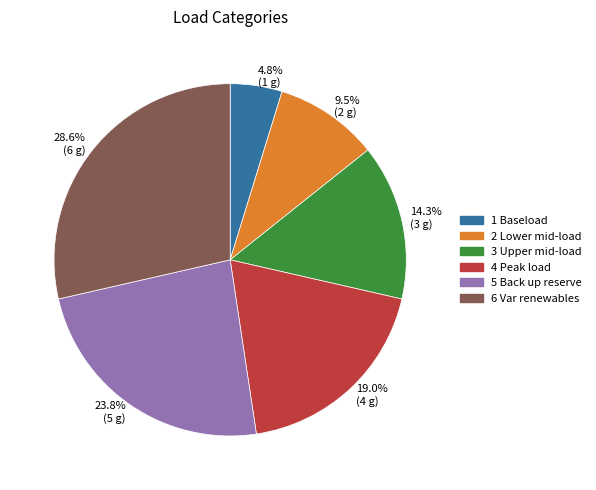

Which category has the biggest portion of the pie?

28.6% (6 g)